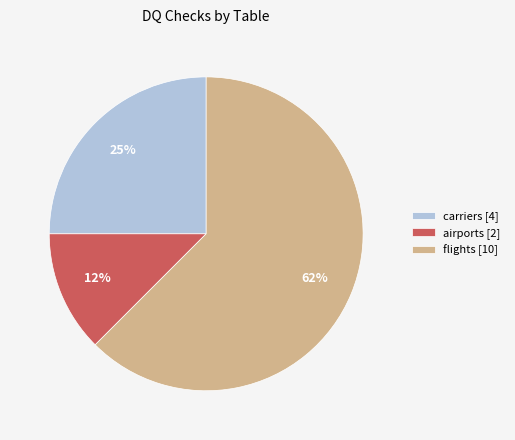

Which slice represents more than half of the pie?

flights [10]